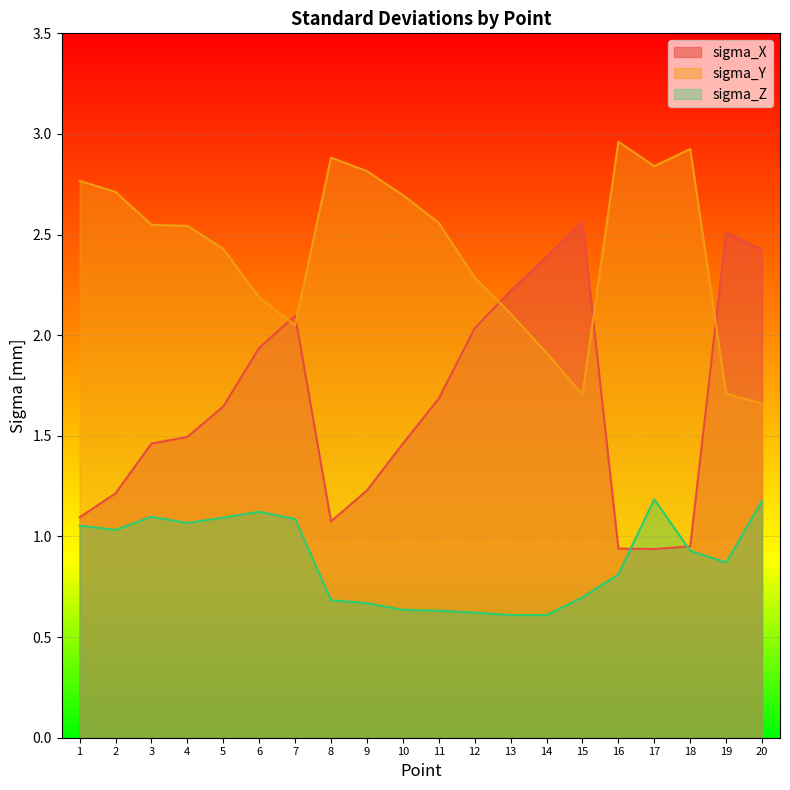

Between which two adjacent categories do sigma_X and sigma_Y first intersect?

6 and 7